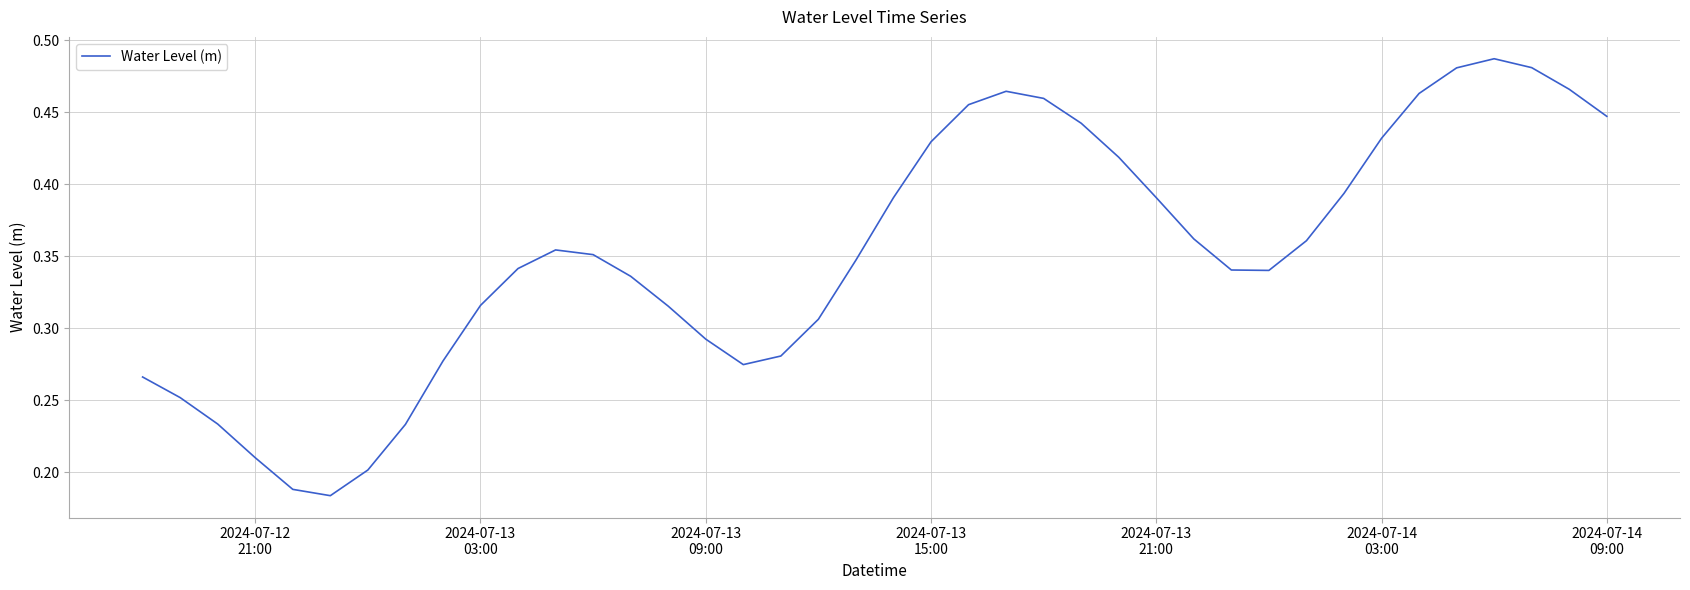

Is this an area chart (filled region under the line)?

No